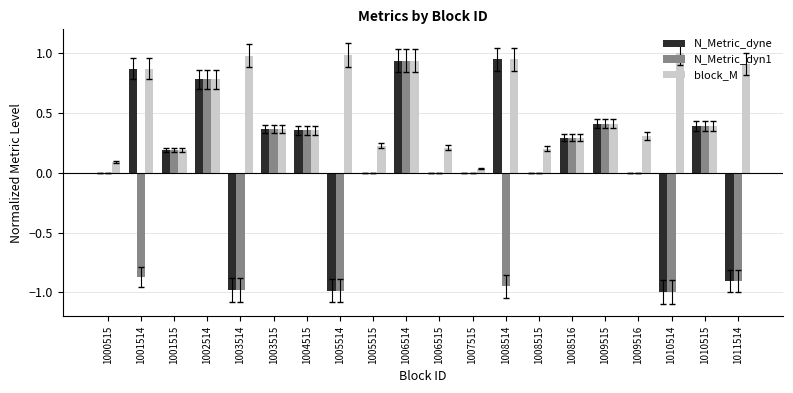

The N_Metric_dyn1 series shows 0.8 at 1002514. True or false?

True